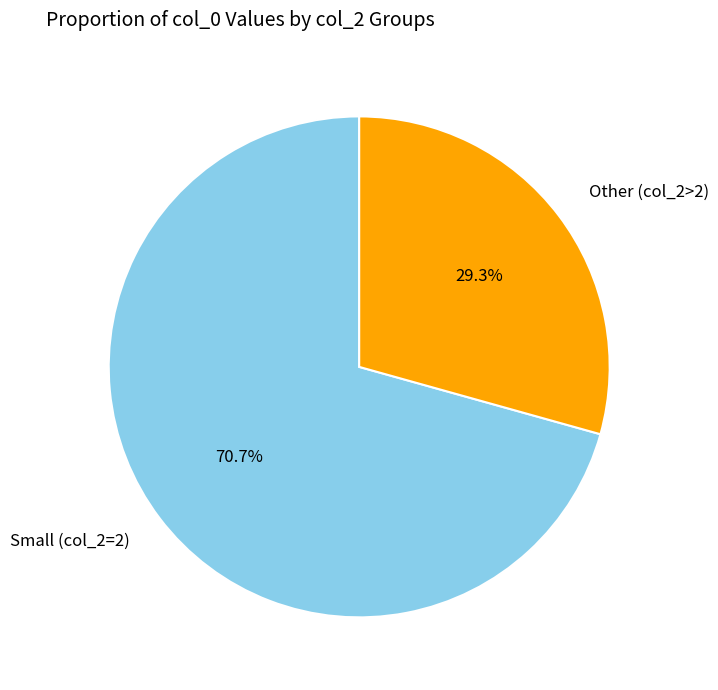

How many segments does this pie chart have?

2